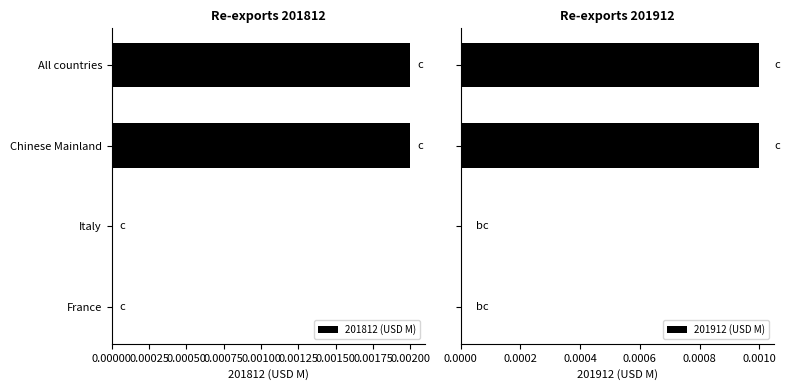

Is it true that 201812 (USD M) equals 0.0 at France?

True